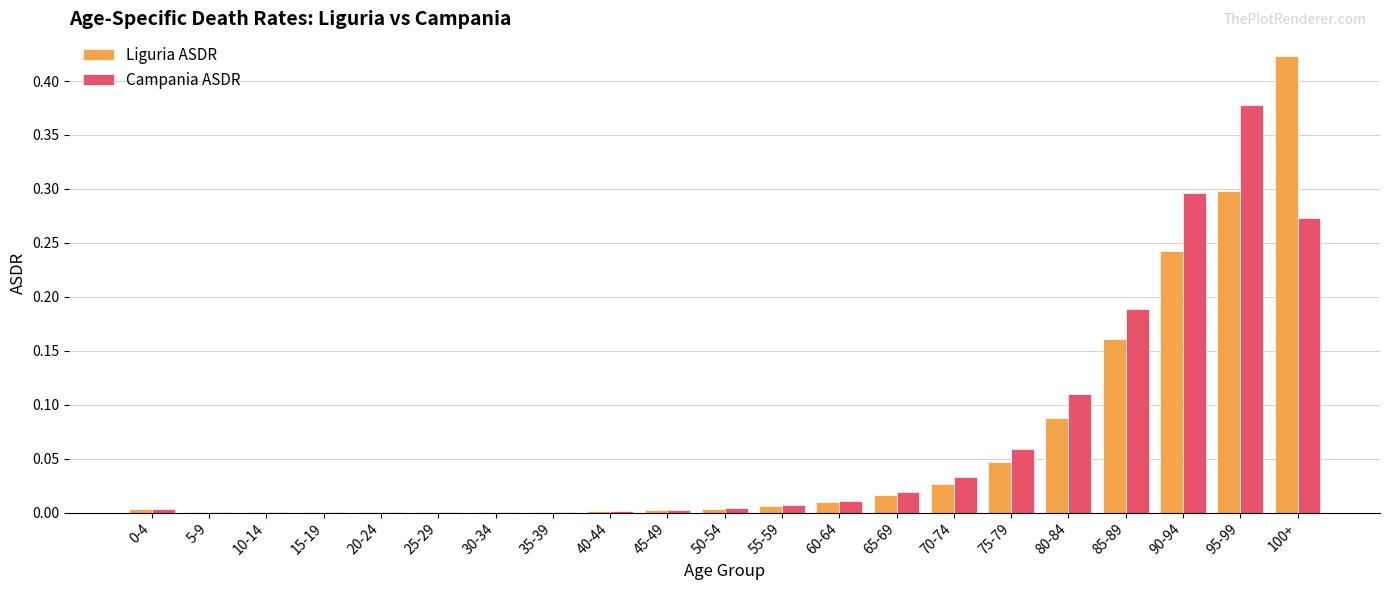

Which series changed the most between 30-34 and 85-89?

Campania ASDR